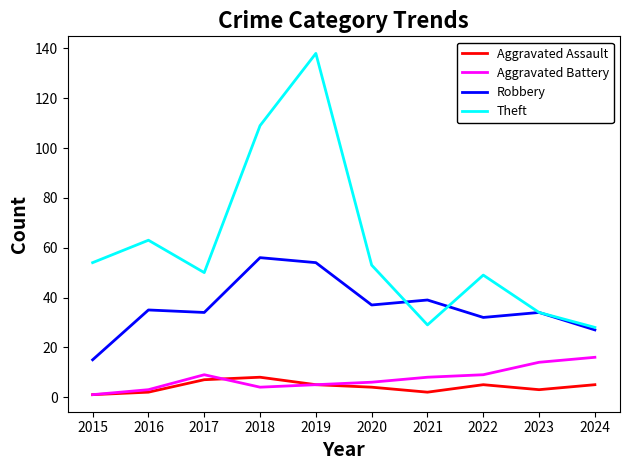

Reading left to right, transcribe all the data shown in this chart.

Aggravated Assault: 1	2	7	8	5	4	2	5	3	5
Aggravated Battery: 1	3	9	4	5	6	8	9	14	16
Robbery: 15	35	34	56	54	37	39	32	34	27
Theft: 54	63	50	109	138	53	29	49	34	28